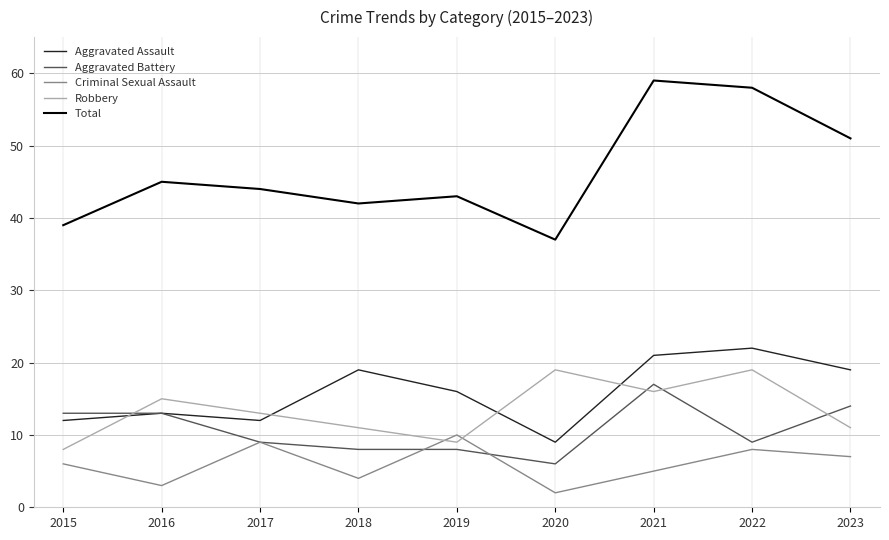

Reading left to right, transcribe all the data shown in this chart.

Aggravated Assault: 12	13	12	19	16	9	21	22	19
Aggravated Battery: 13	13	9	8	8	6	17	9	14
Criminal Sexual Assault: 6	3	9	4	10	2	5	8	7
Robbery: 8	15	13	11	9	19	16	19	11
Total: 39	45	44	42	43	37	59	58	51